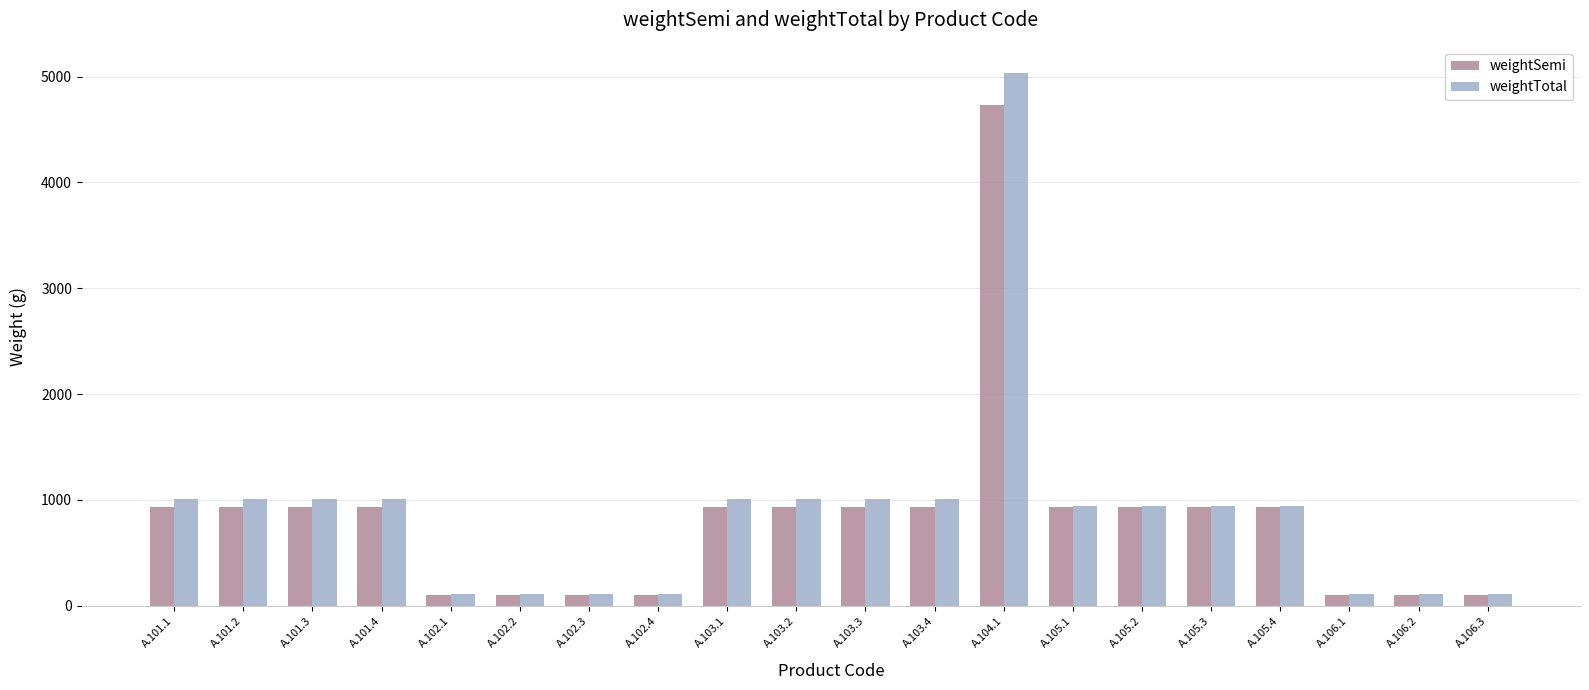

What is the sum of the weightSemi values at A.101.1 and A.102.3?

1032.5